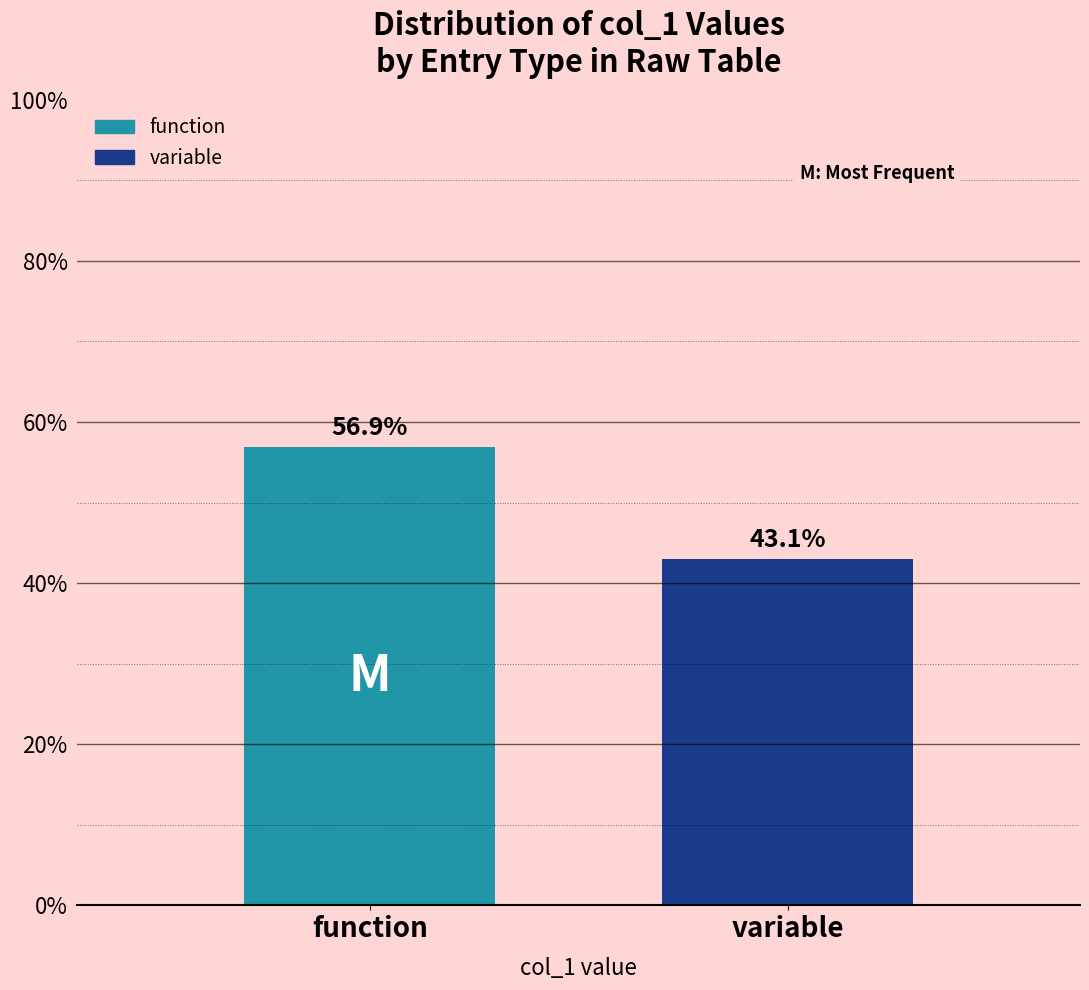

Reading left to right, transcribe all the data shown in this chart.

function=56.9	variable=43.1